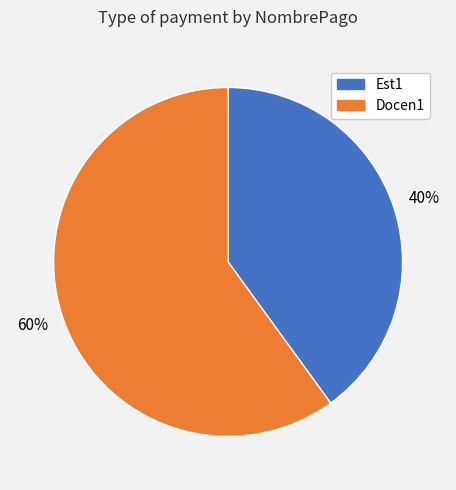

To the nearest percent, what portion does Docen1 represent?

60%